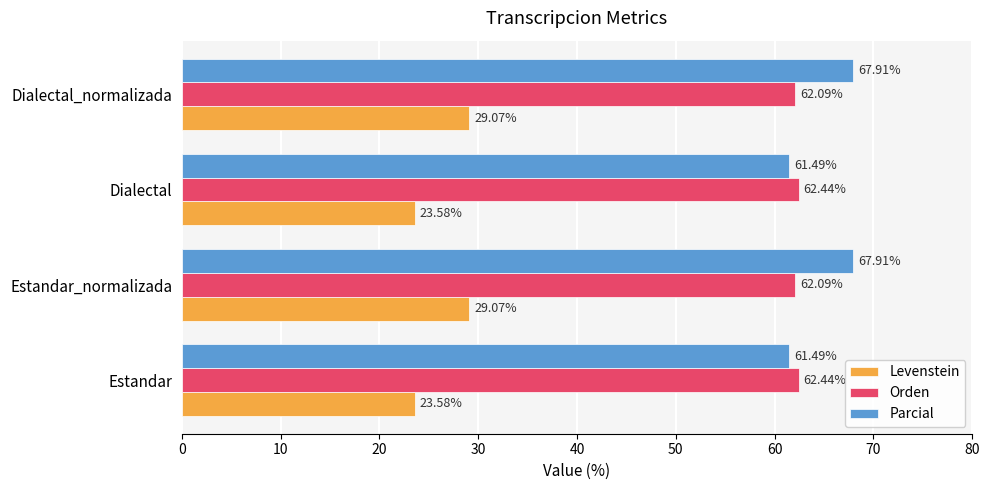

At Dialectal, list the series in order from largest to smallest.

Orden, Parcial, Levenstein